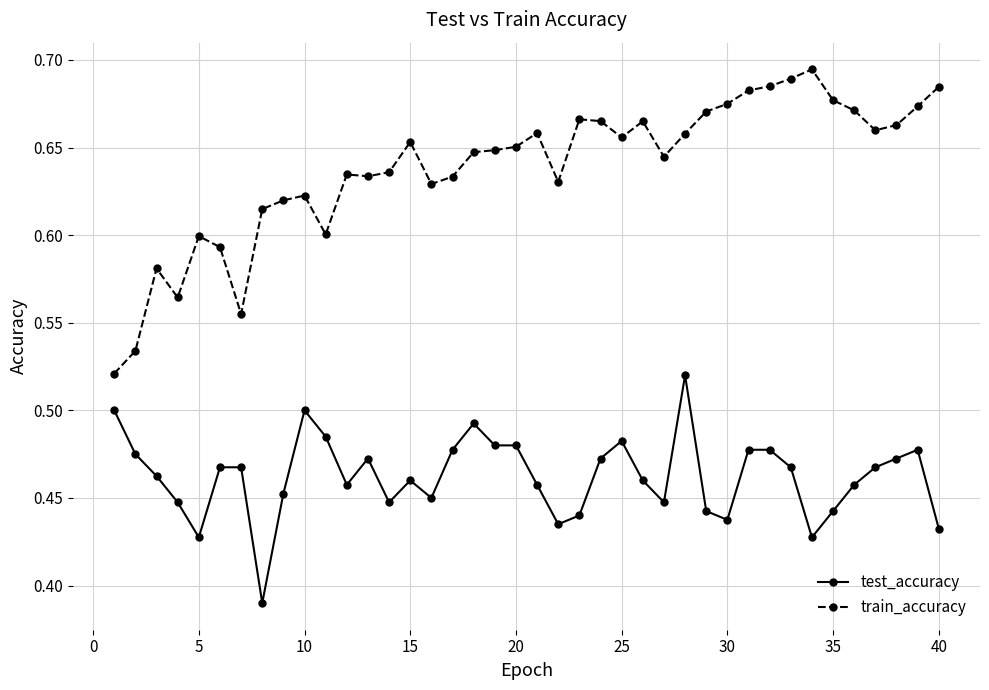

Which series has the widest spread of values?

train_accuracy